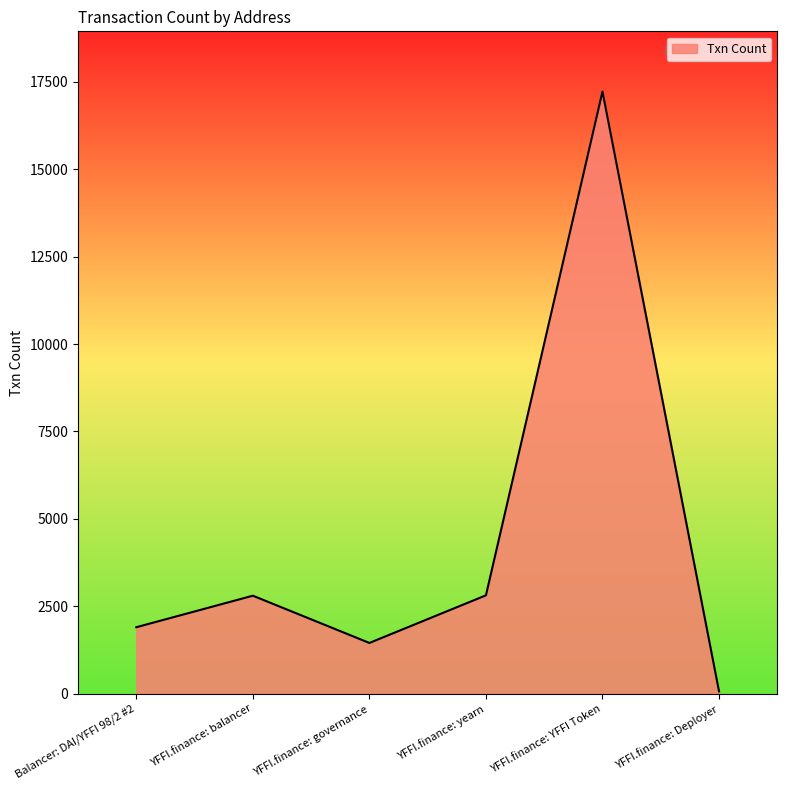

What is the sum of the values at YFFI.finance: balancer and YFFI.finance: governance?

4248